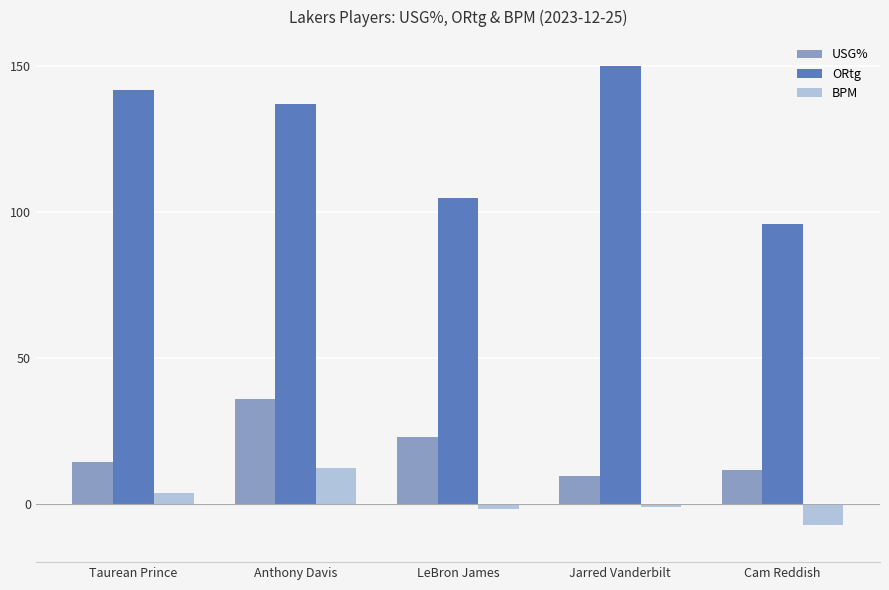

What is the label of the 4th bar from the right?

Anthony Davis